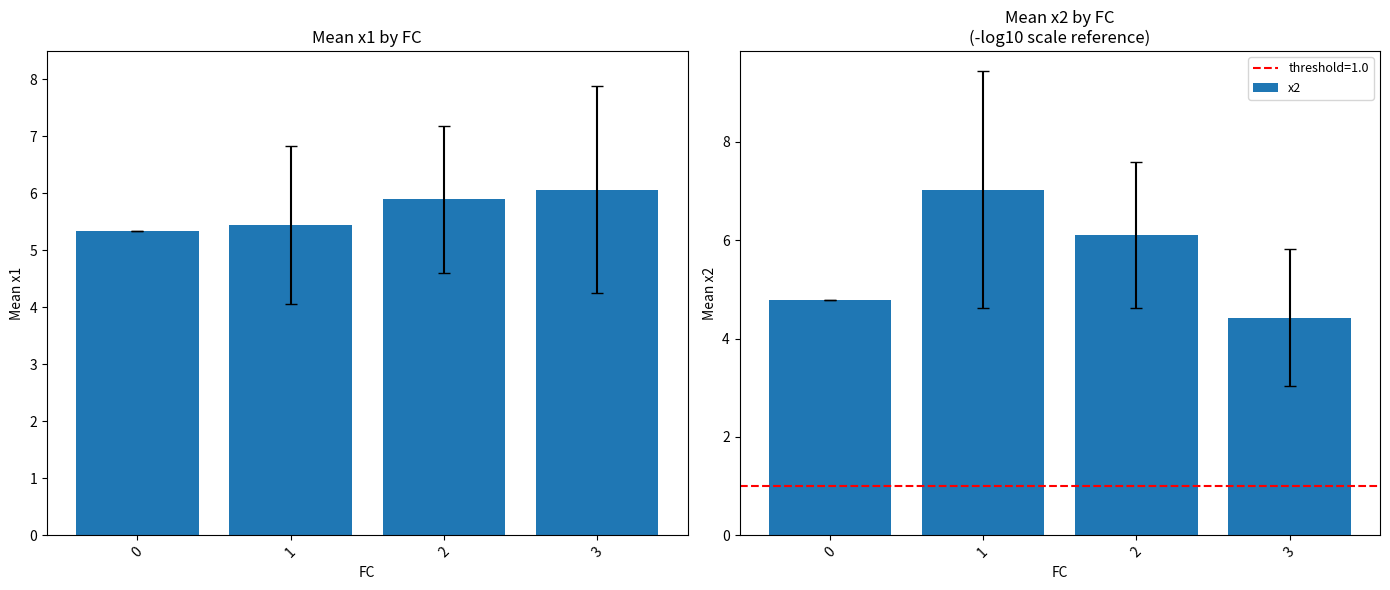

At how many categories does at least one series exceed 5?

4